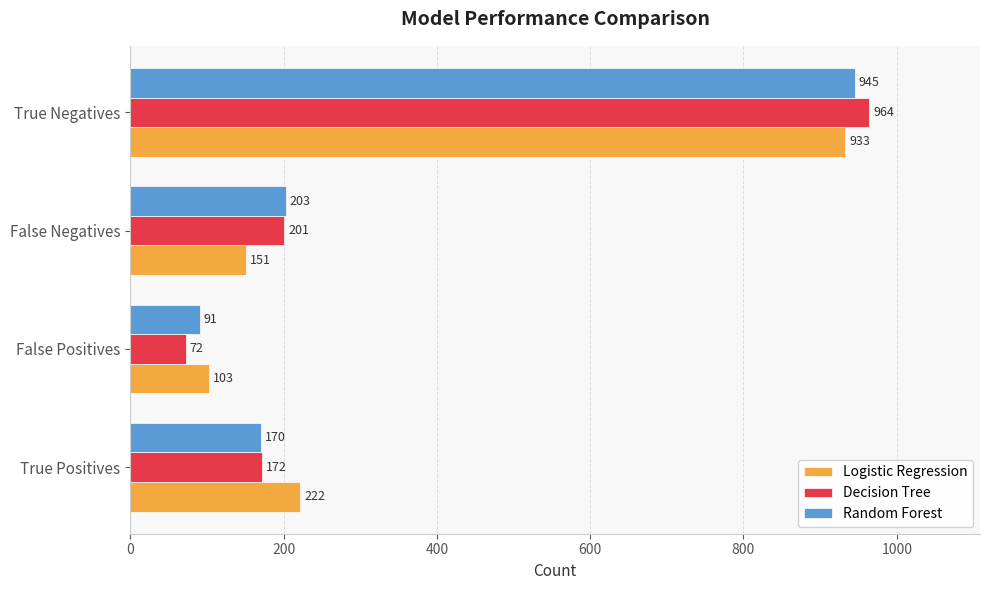

True or false: Decision Tree has a value of 93 at True Positives.

False